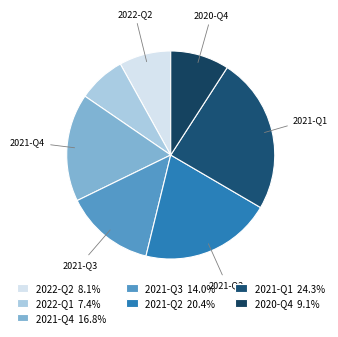

How many slices are in this pie chart?

7